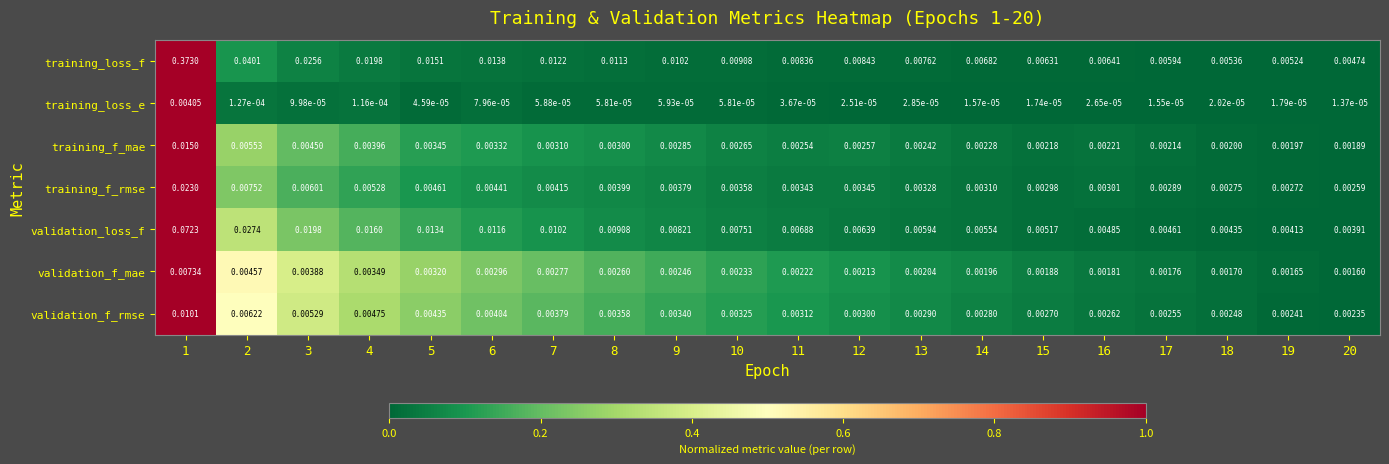

How many data points does each series have?

20